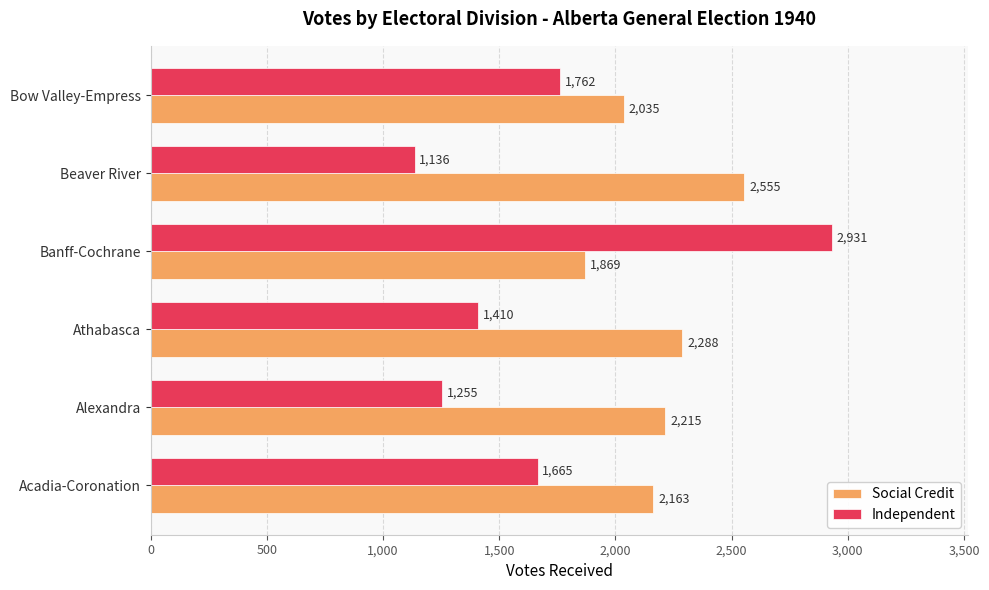

Is it true that Social Credit equals 3377 at Acadia-Coronation?

False